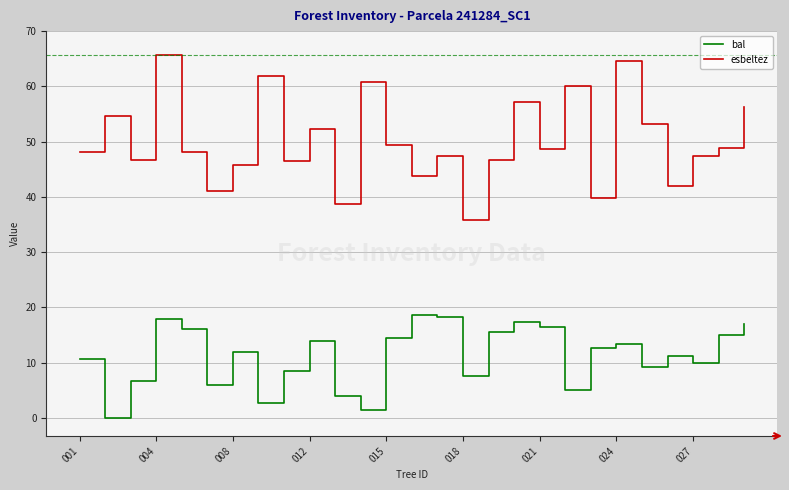

What is the lowest value of the esbeltez series?

35.8